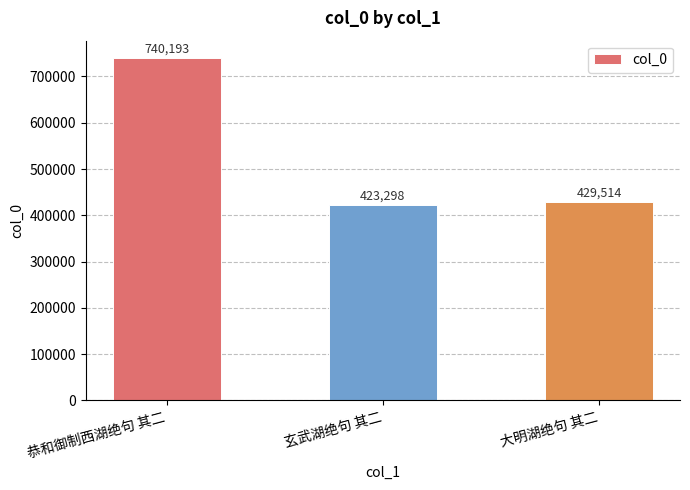

Which category has the highest value across all series?

恭和御制西湖绝句 其二